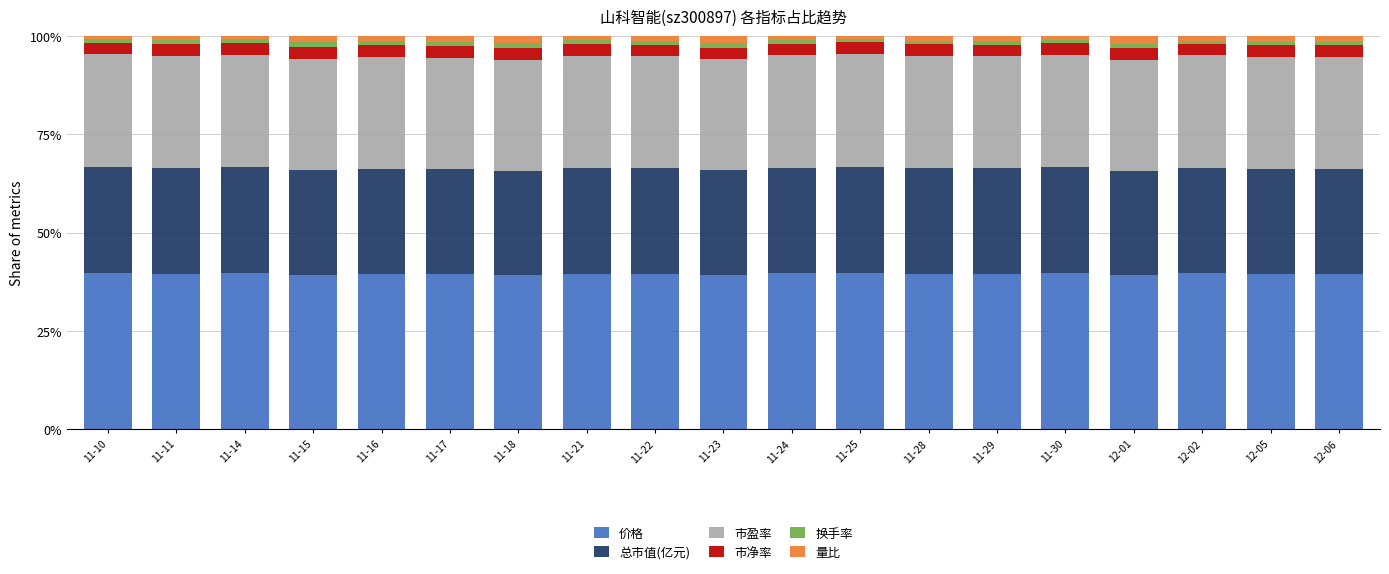

What is the average value of the 价格 series?

39.5